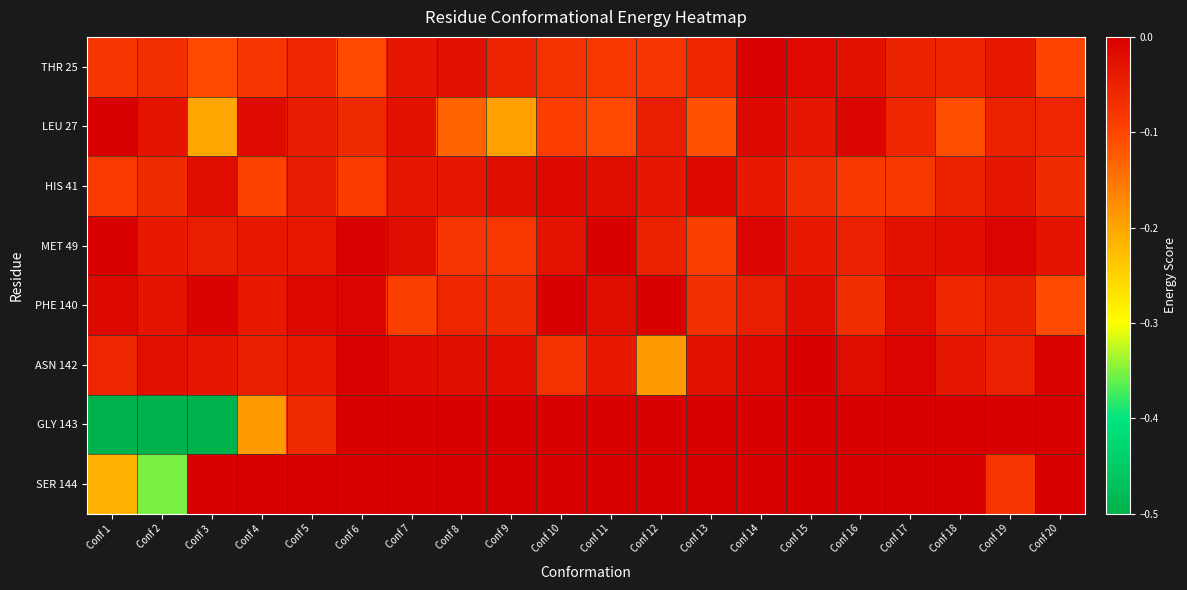

At which category does the chart reach its minimum across all series?

Conf 3